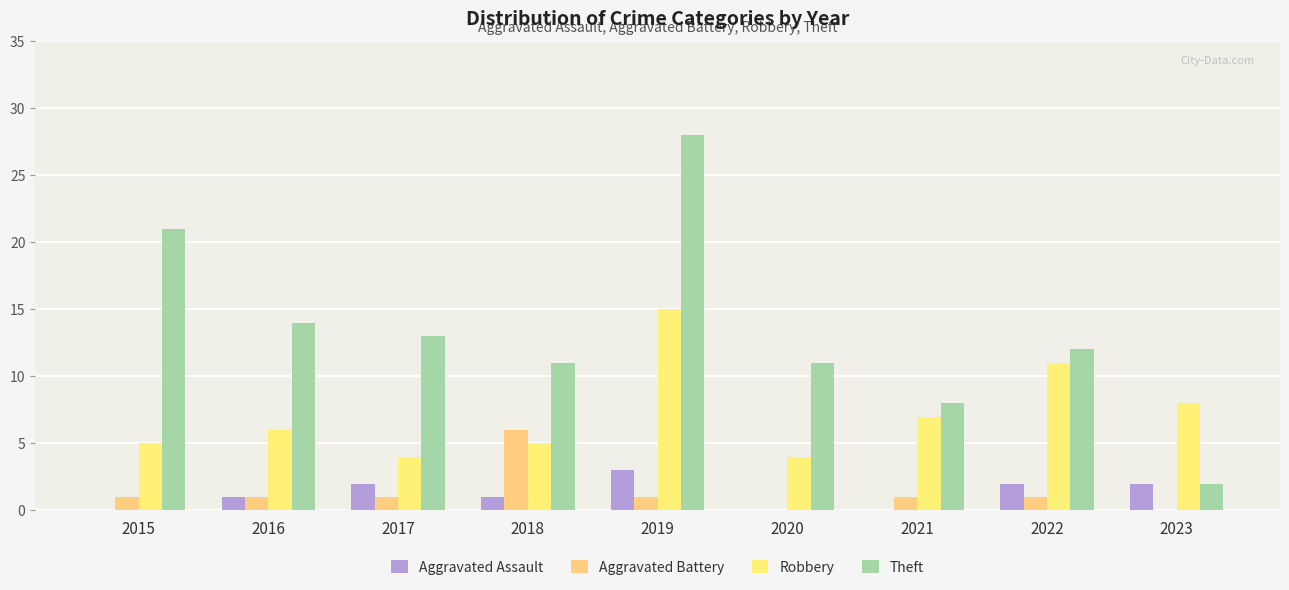

The value of Robbery at 2023 is 5. True or false?

False